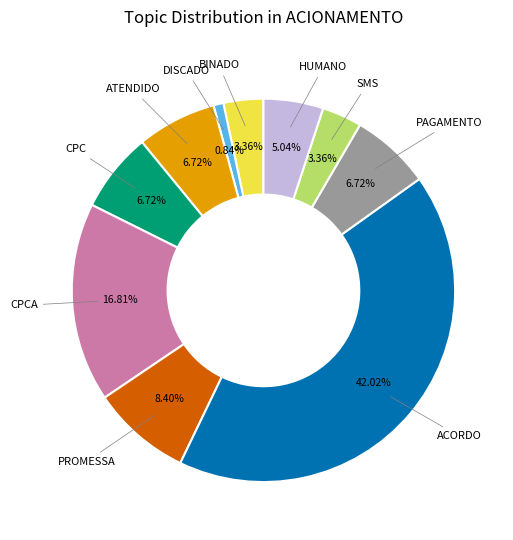

True or false: HUMANO accounts for 1% of the total.

False